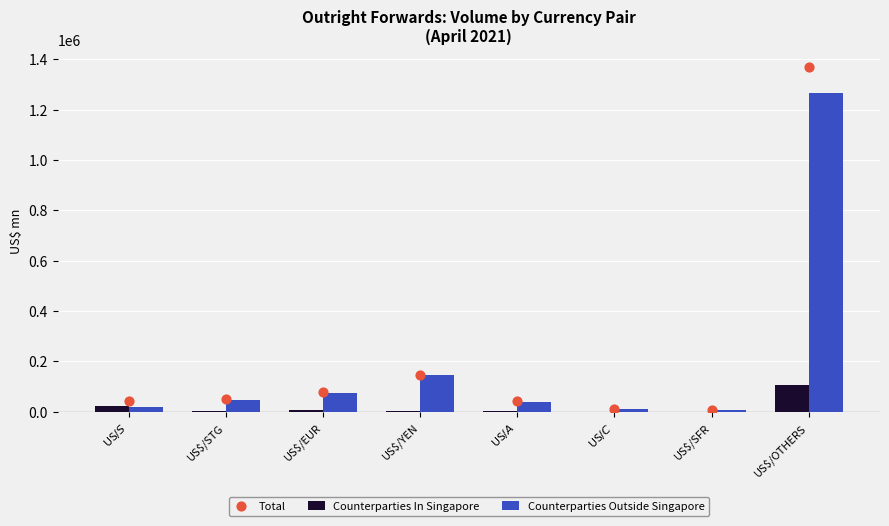

What are all the series names shown in the legend?

Counterparties In Singapore, Counterparties Outside Singapore, Total